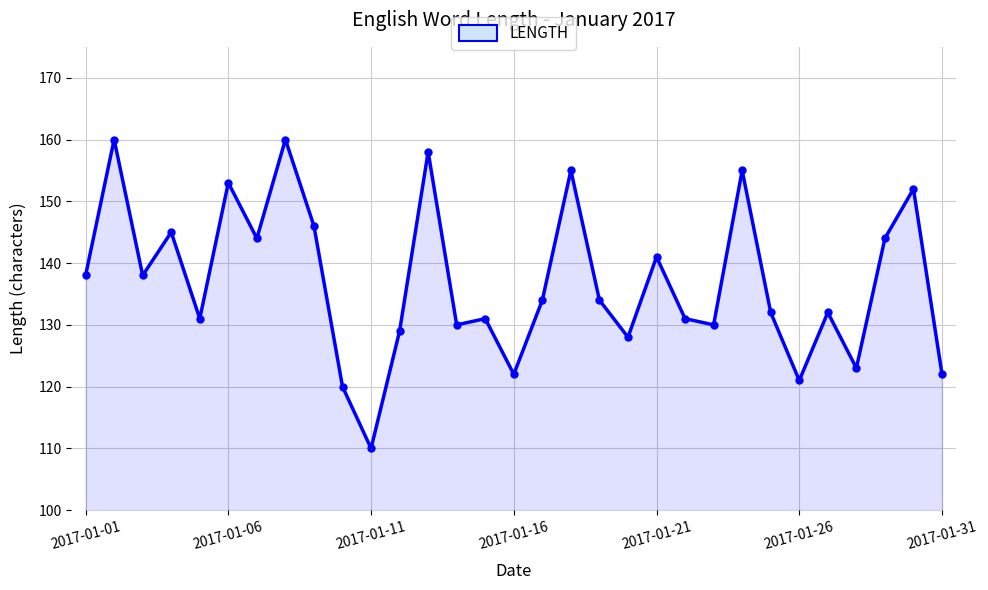

What is the difference between the maximum and minimum values?

50